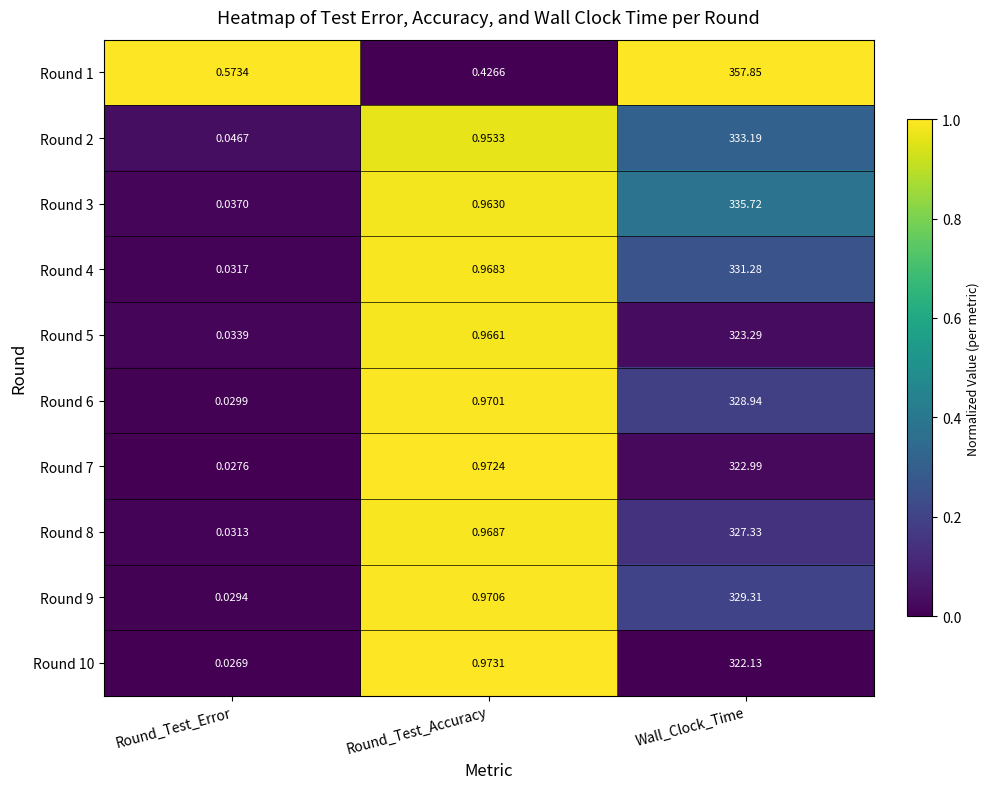

Where is Round 9 nearest to the value 164?

Round_Test_Accuracy